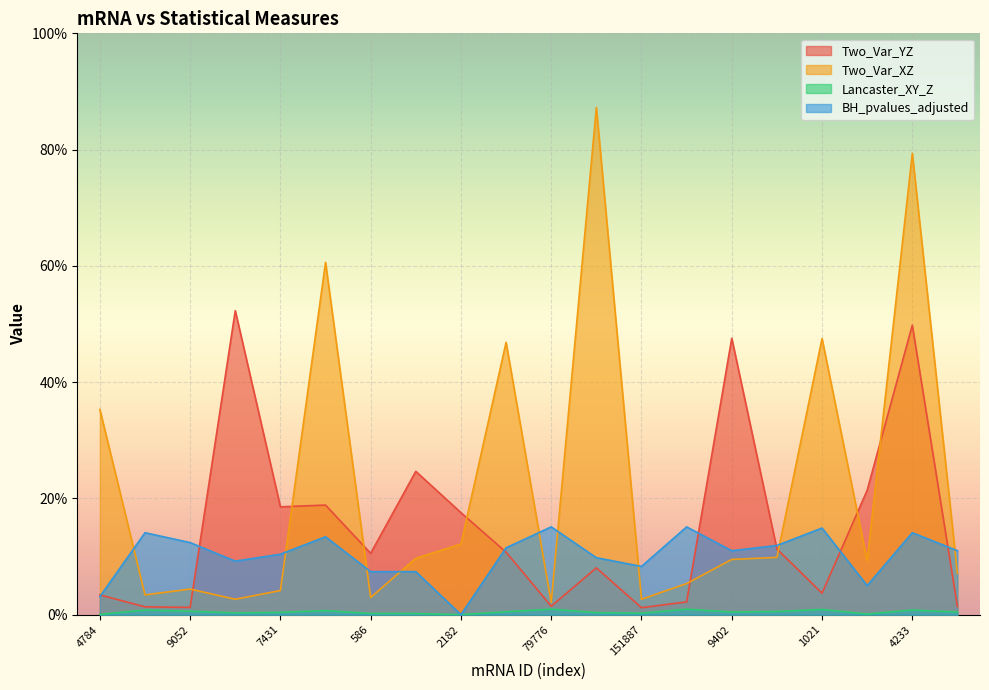

The Two_Var_XZ series shows 0.0 at 151887. True or false?

False